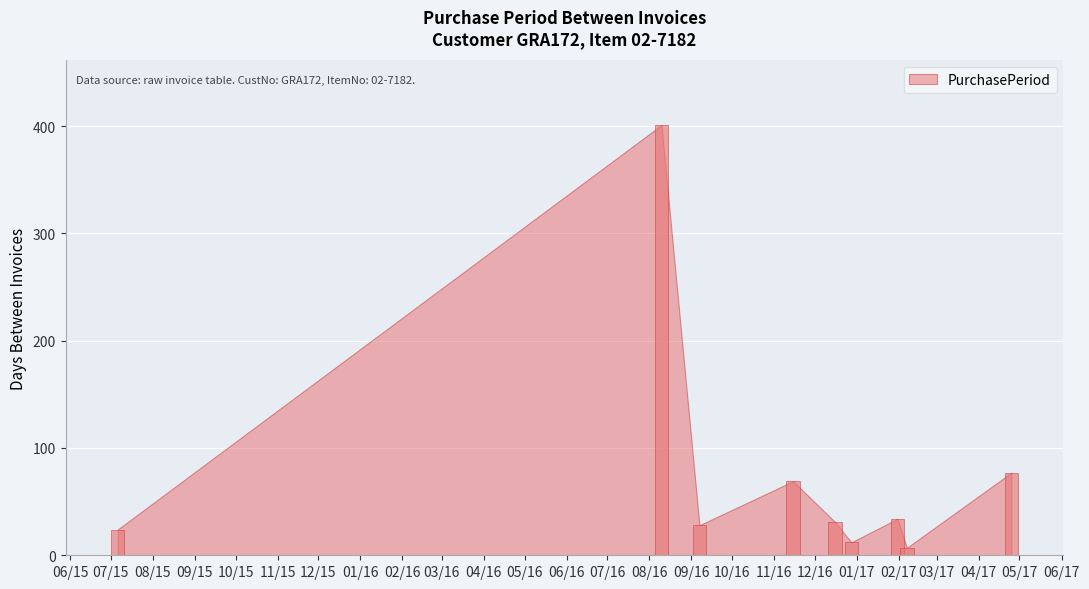

What is the average value?

76